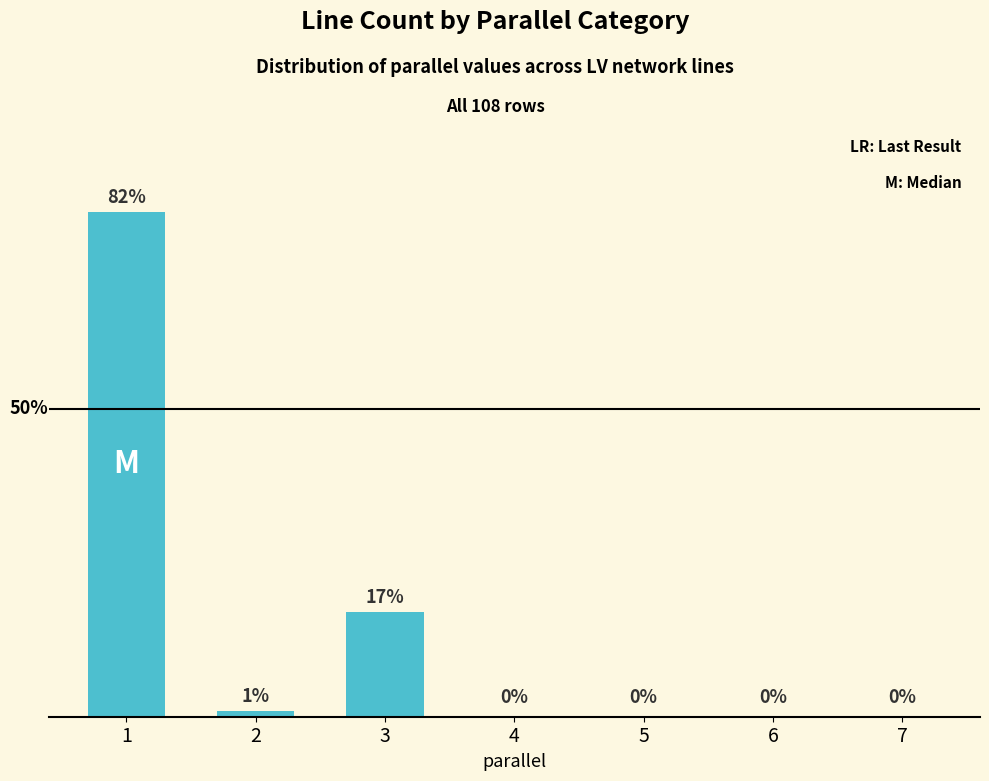

Does the chart contain stacked bars?

No